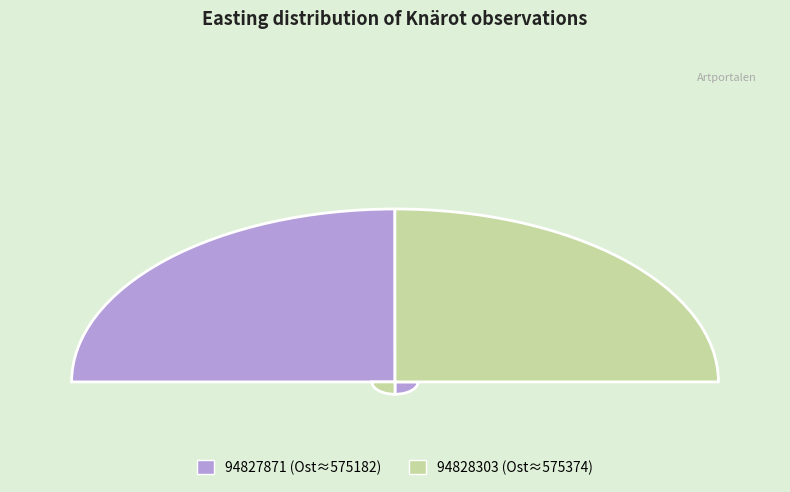

Count the number of slices in the pie.

2